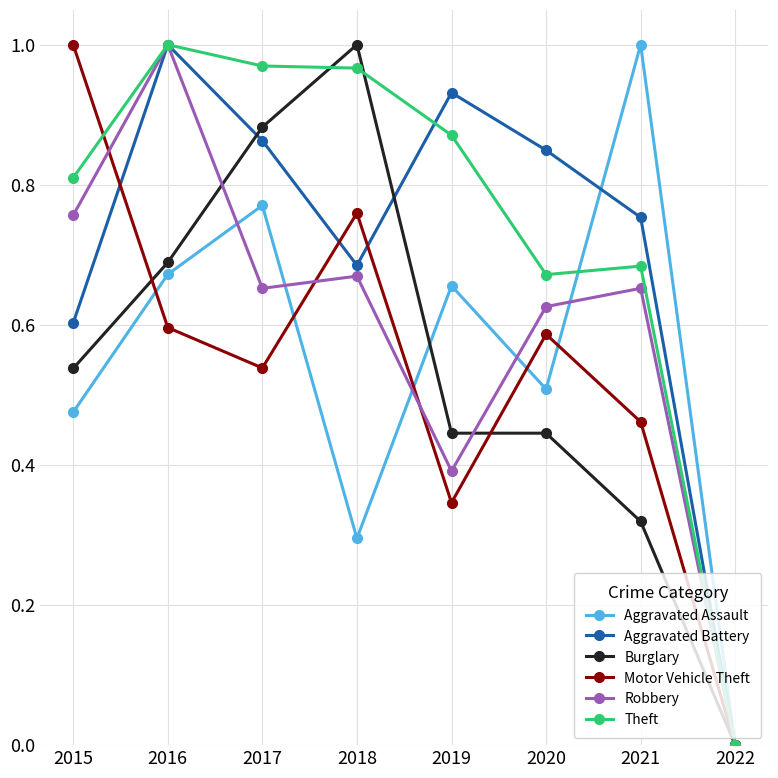

Which category has the highest value in the Aggravated Battery series?

2016